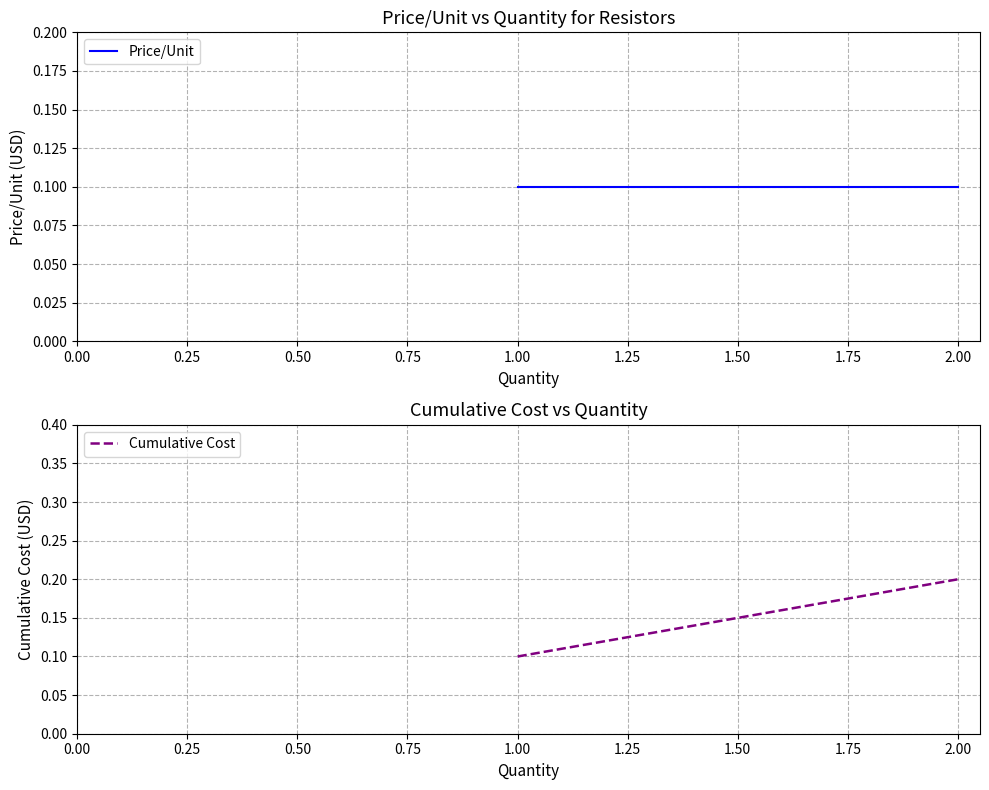

The Price/Unit series shows 0.1 at 1.00. True or false?

False